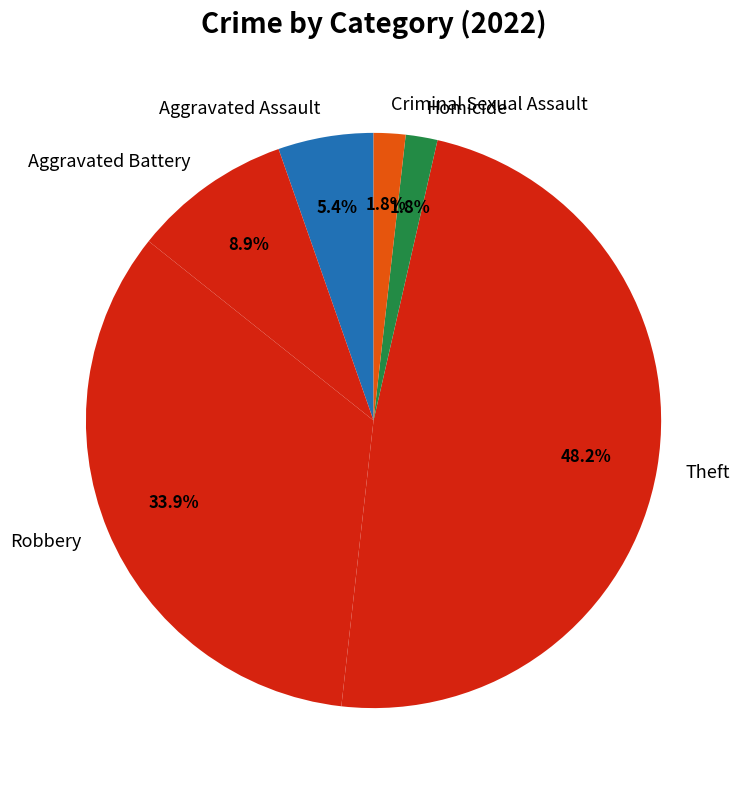

Which category has the biggest portion of the pie?

Theft